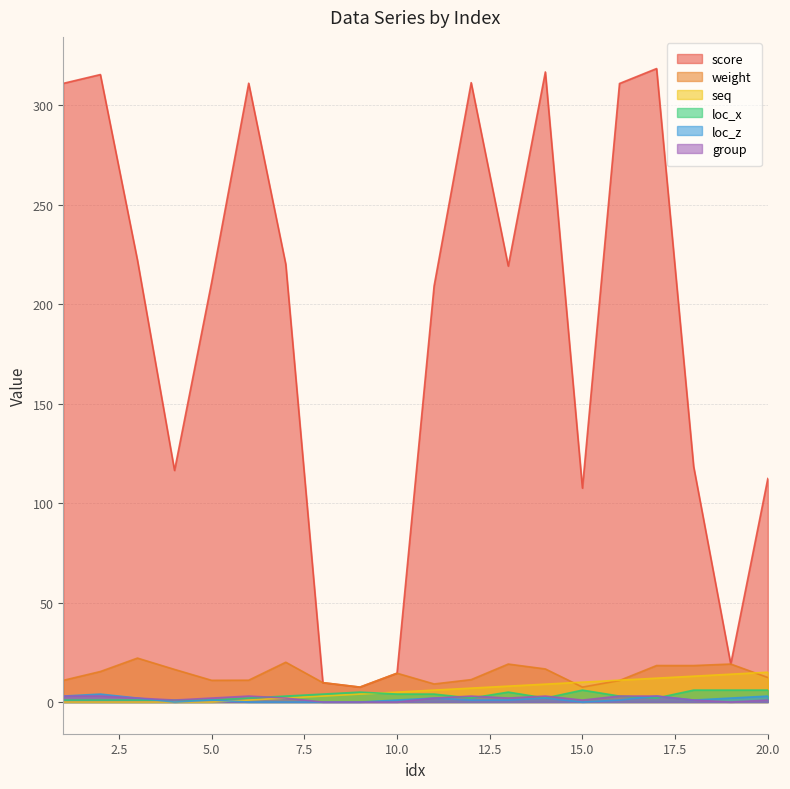

What is the average value of the group series?

1.8